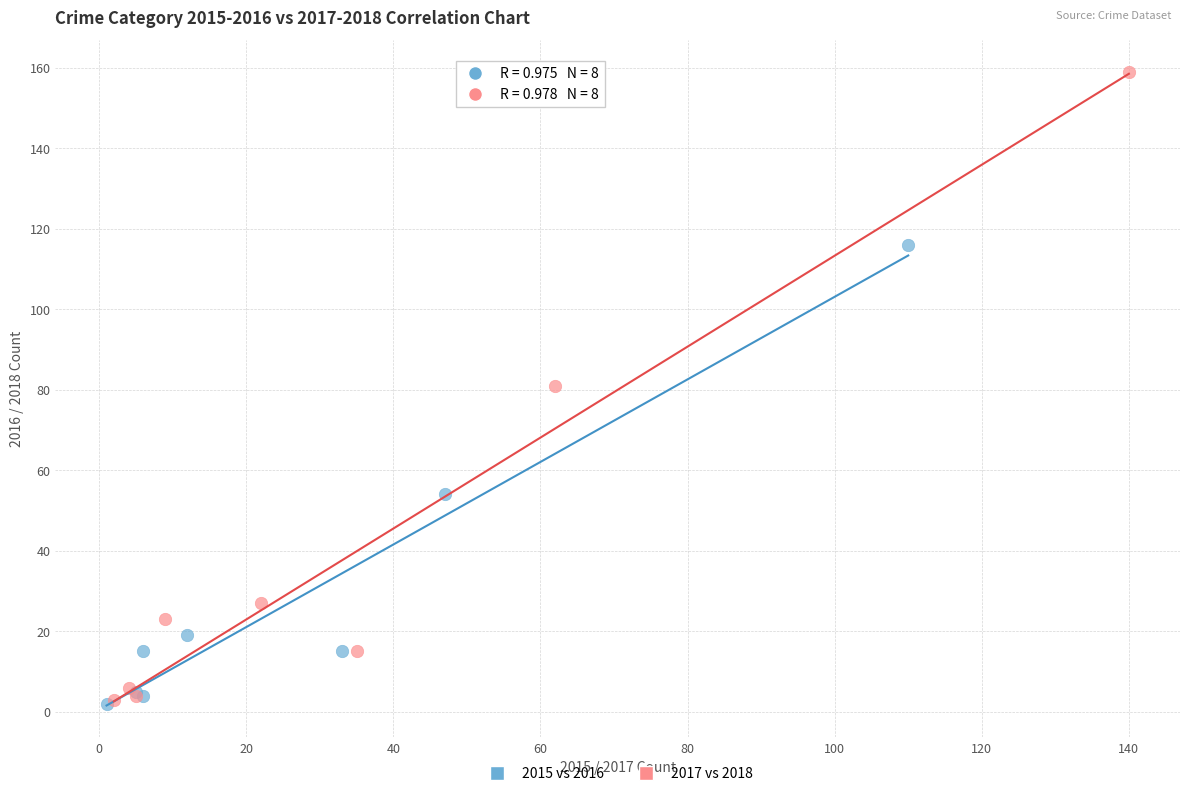

Which series reaches the maximum Y coordinate?

2017 vs 2018